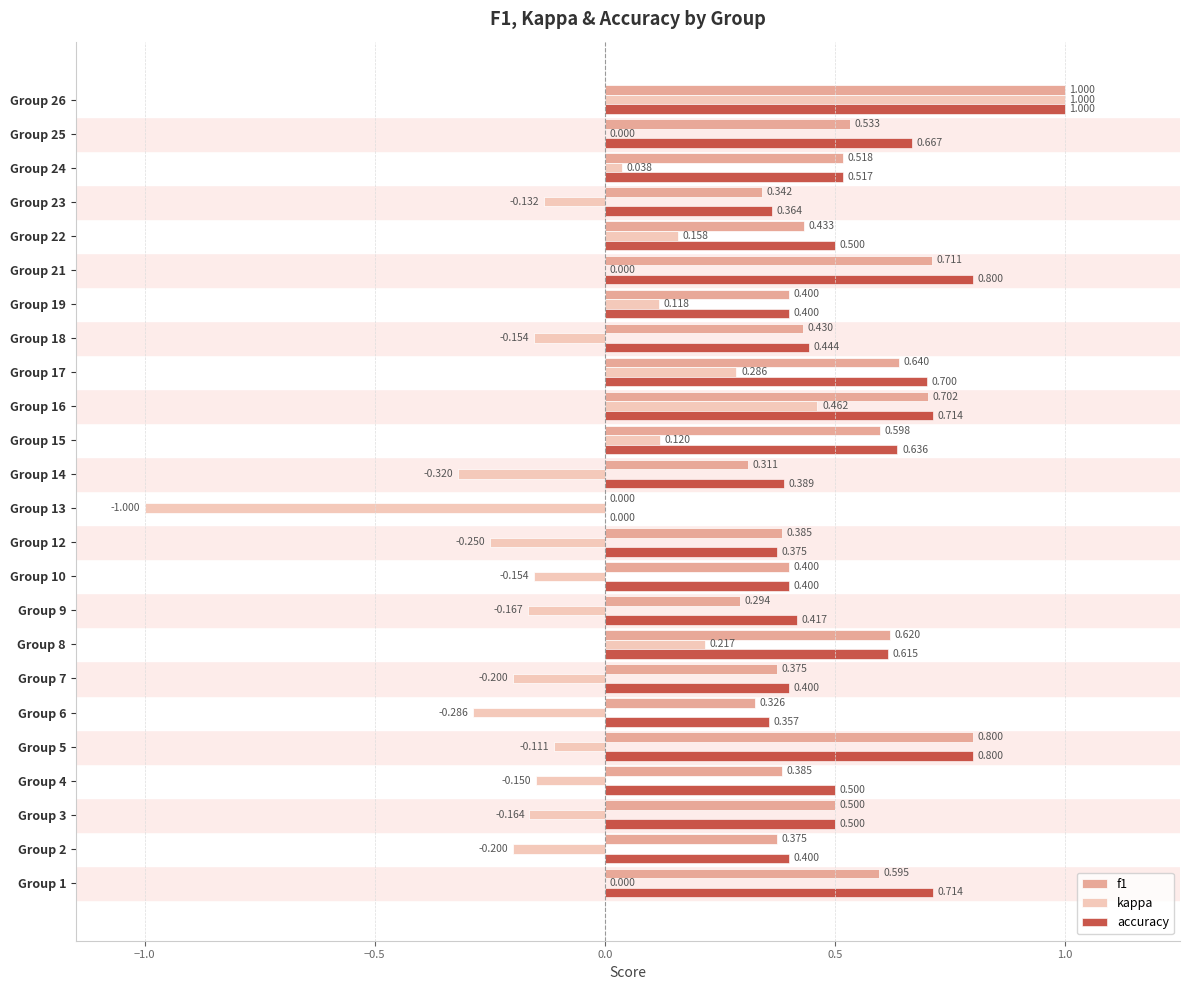

Is the value of f1 at Group 26 greater than the value of kappa at Group 10?

Yes